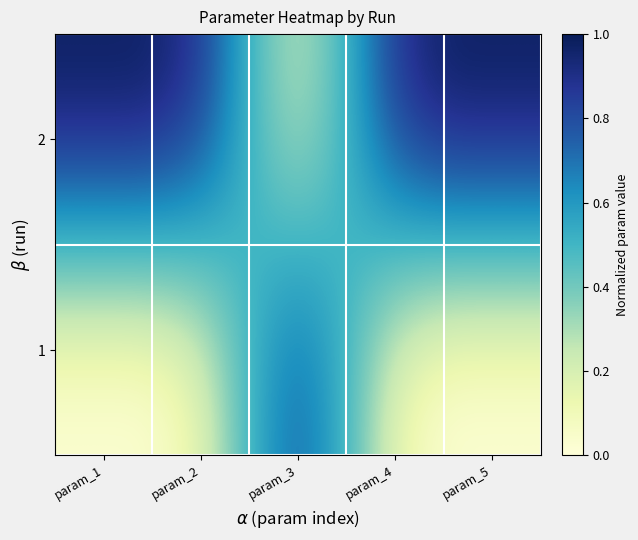

How many series are shown in this chart?

2